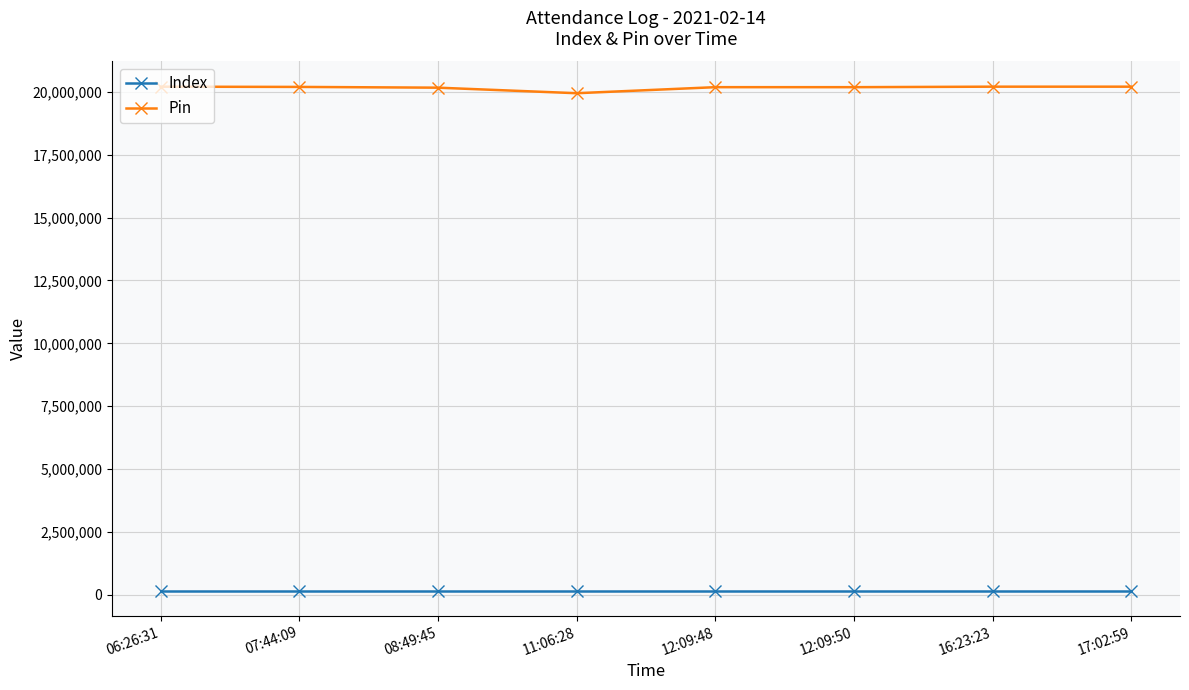

Which series has the largest total across all categories?

Pin